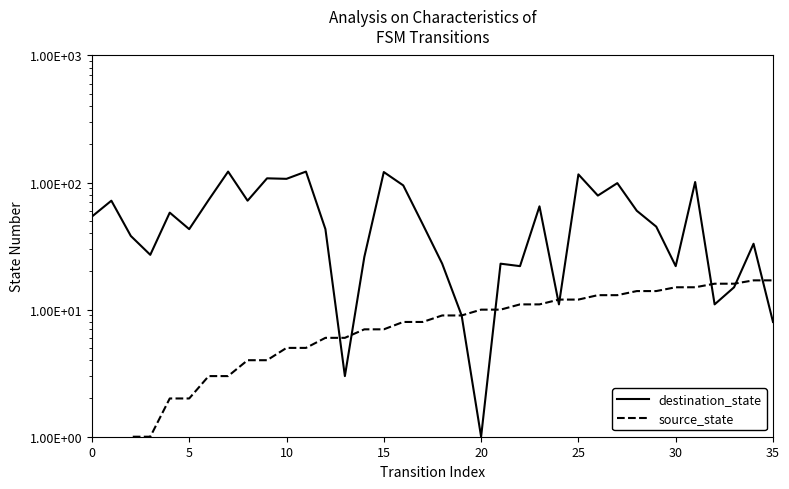

What is the average value of the source_state series?

8